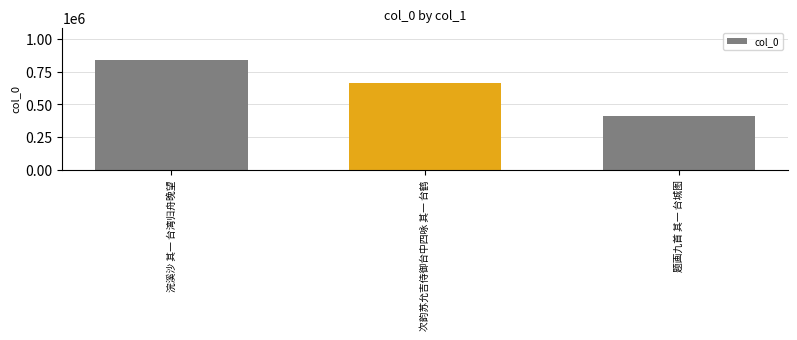

Which category has the lowest value across all series?

题画九首 其一 台城图